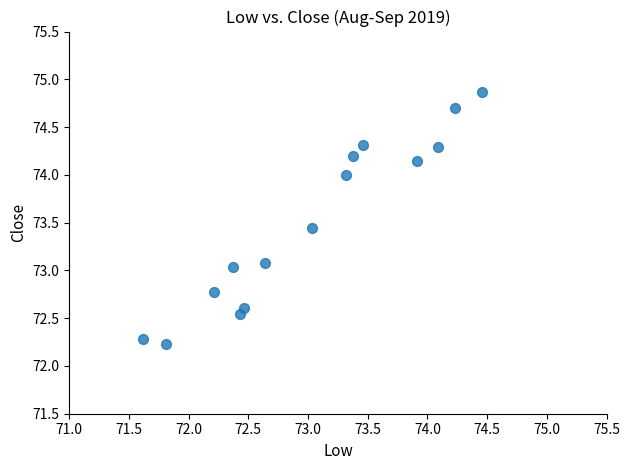

What is the range of Y values (max minus min)?

2.6